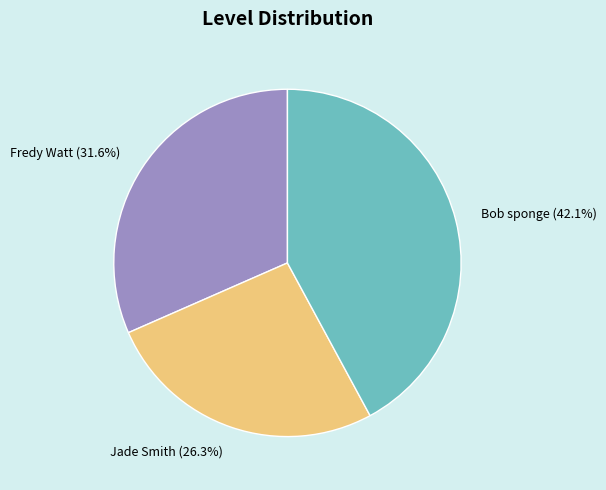

To the nearest percent, what percentage of the pie is Bob sponge?

42%